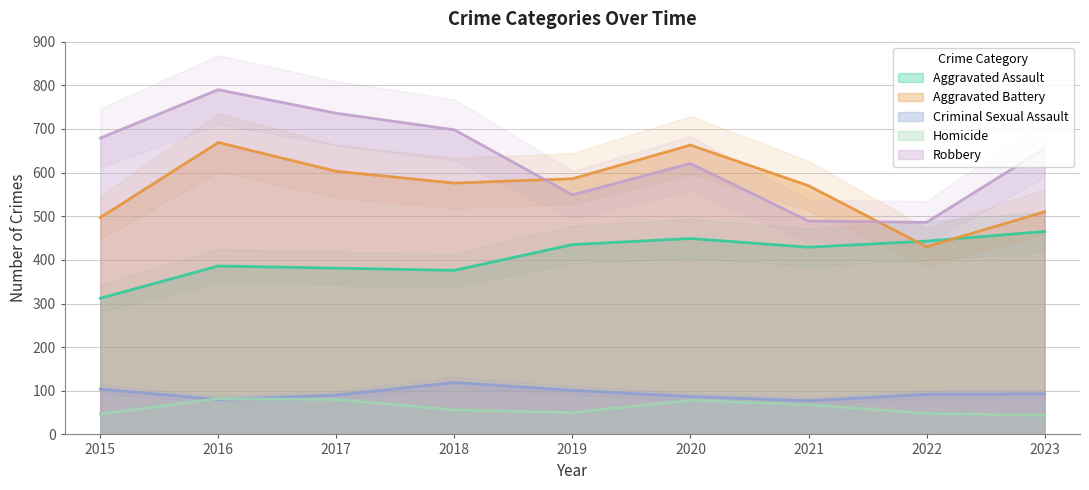

True or false: Aggravated Assault has a value of 449 at 2020.

True